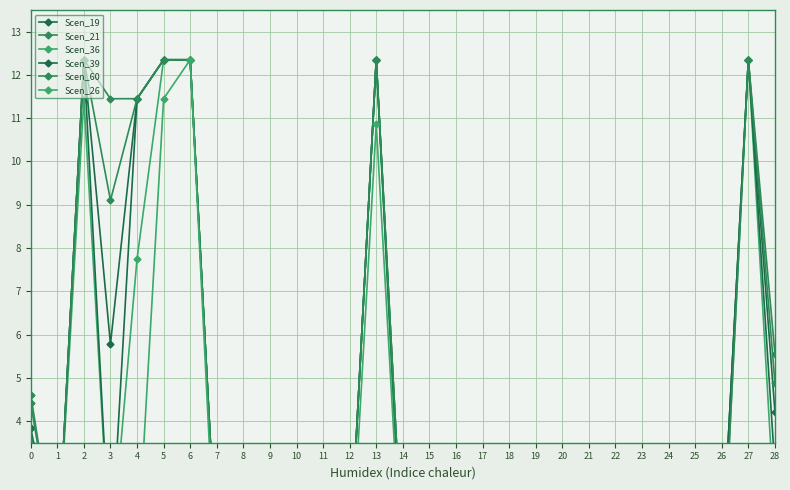

What is the highest value of the Scen_19 series?

12.3